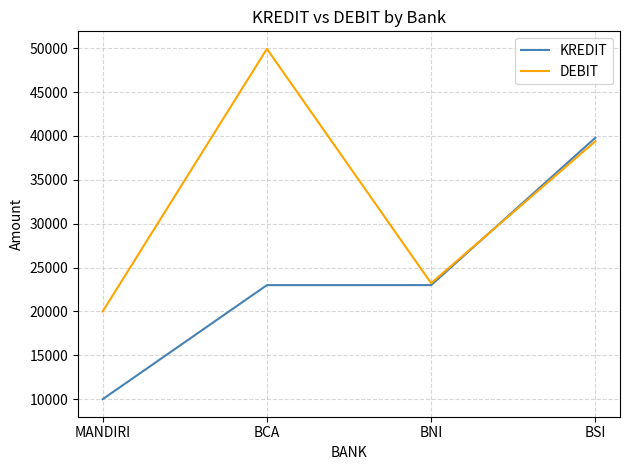

True or false: KREDIT has a value of 30235 at BCA.

False